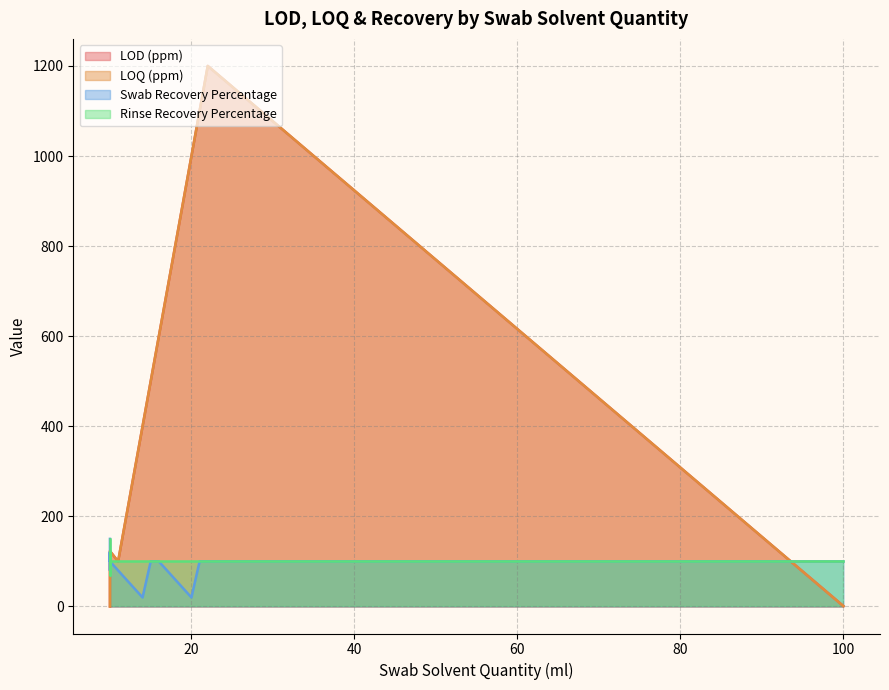

At how many categories does at least one series exceed 45?

29